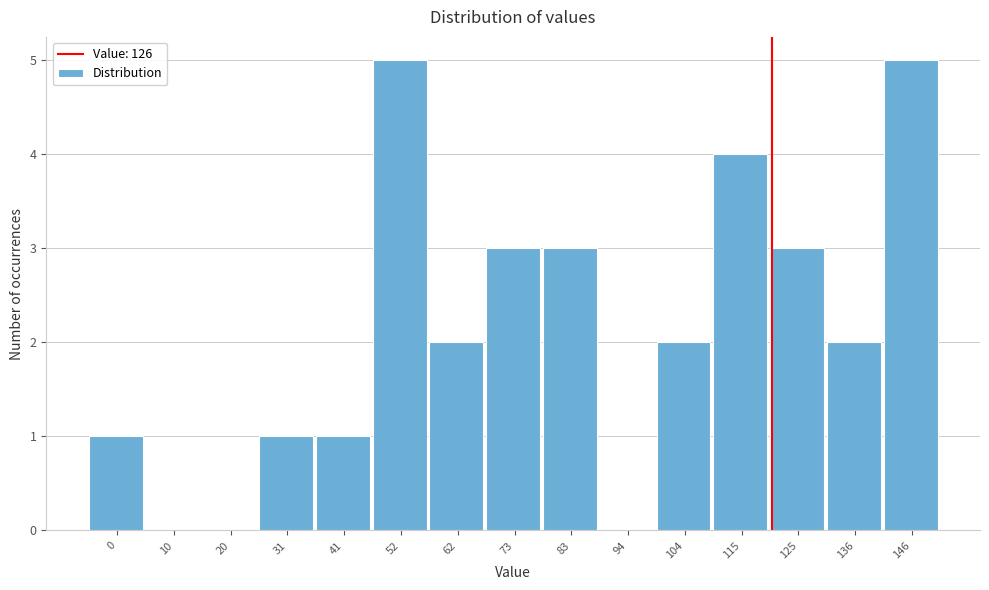

Reading left to right, transcribe all the data shown in this chart.

0=1	10=0	20=0	31=1	41=1	52=5	62=2	73=3	83=3	94=0	104=2	115=4	125=3	136=2	146=5